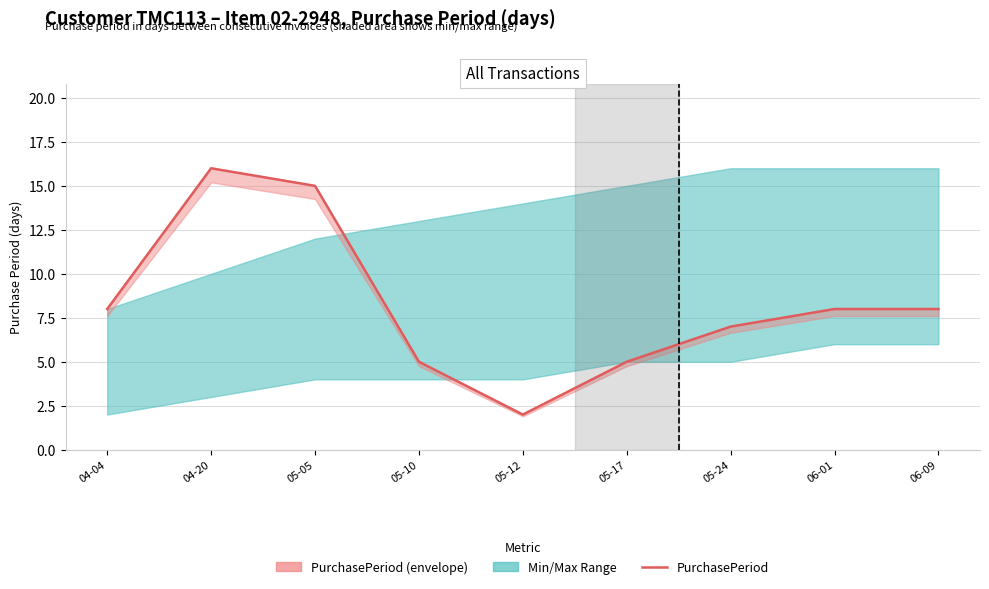

At which category does the chart reach its minimum across all series?

05-12